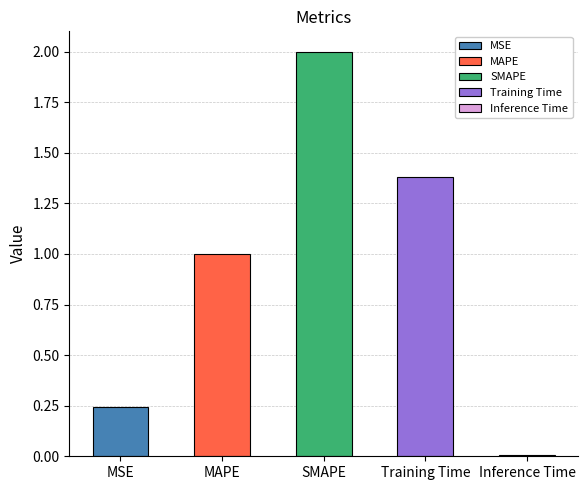

The chart shows a value of 0.2 at MSE. True or false?

True